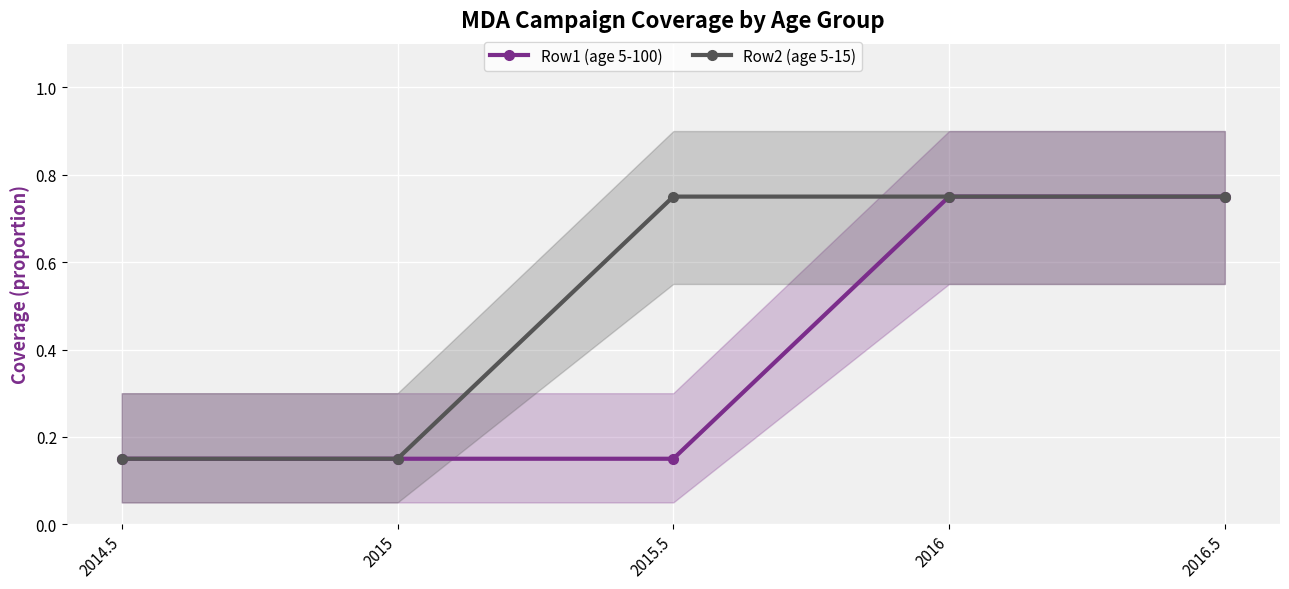

Reading right to left, what are all the values shown in this chart?

Row1 (age 5-100): 2016.5=0.8	2016=0.8	2015.5=0.1	2015=0.1	2014.5=0.1
Row2 (age 5-15): 2016.5=0.8	2016=0.8	2015.5=0.8	2015=0.1	2014.5=0.1